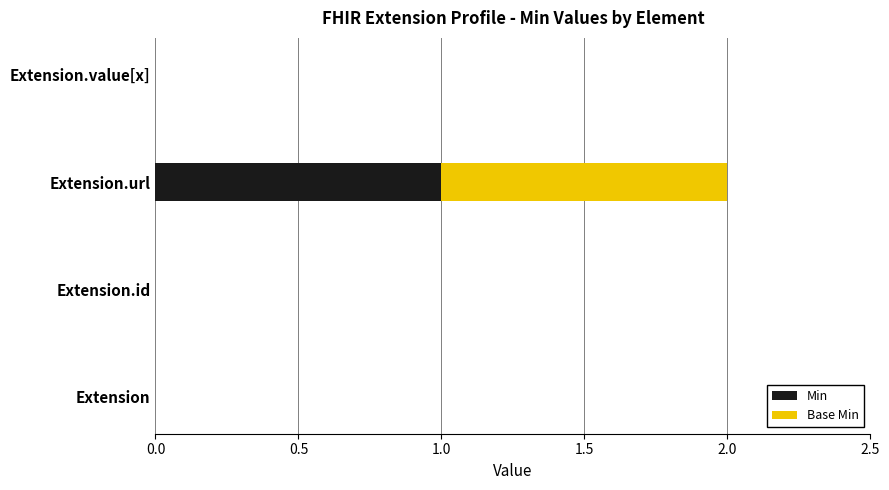

The Min series shows -1 at Extension.id. True or false?

False